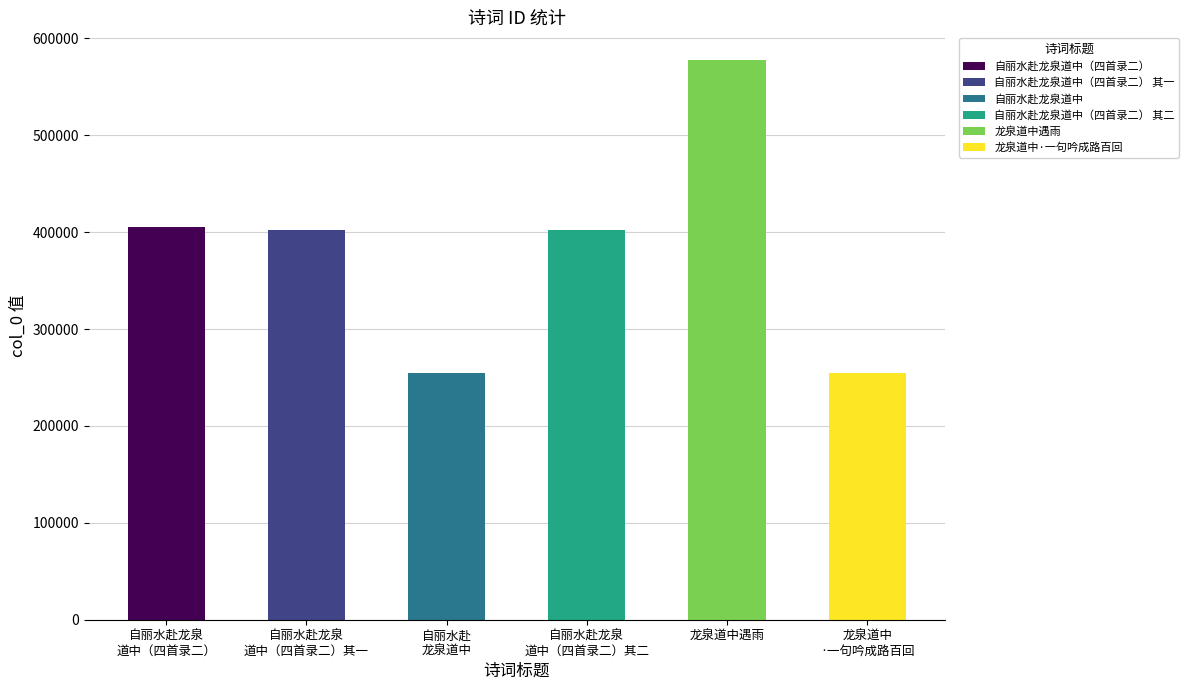

The value at 龙泉道中·一句吟成路百回 is 404854. True or false?

False